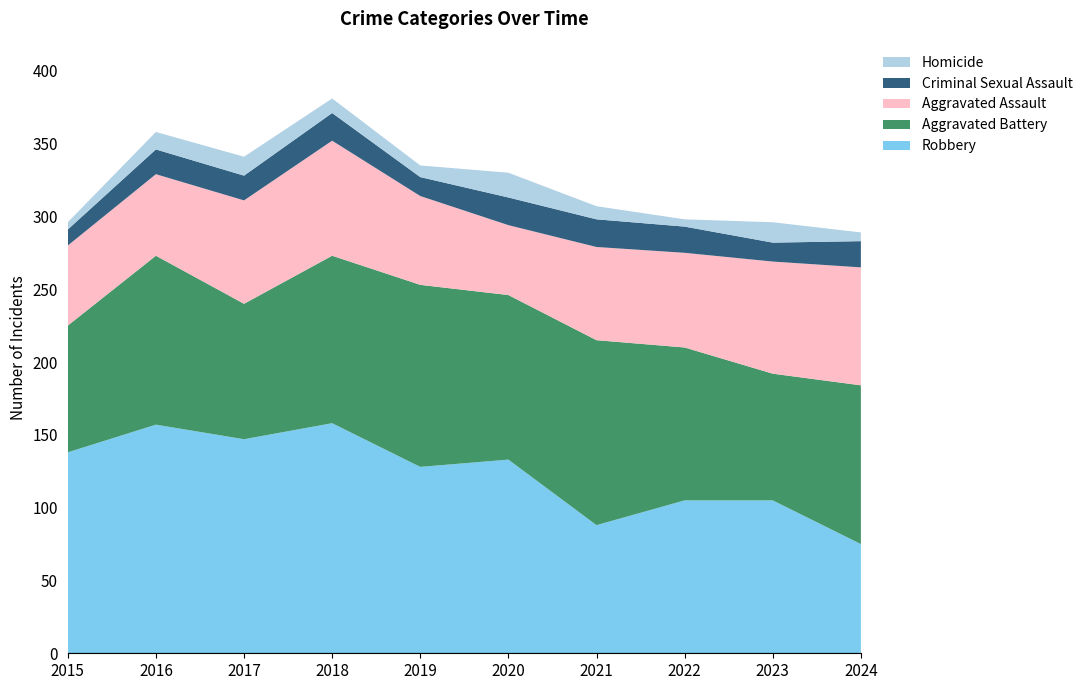

Reading right to left, transcribe all the data shown in this chart.

Robbery: 2024=75	2023=105	2022=105	2021=88	2020=133	2019=128	2018=158	2017=147	2016=157	2015=138
Aggravated Battery: 2024=109	2023=87	2022=105	2021=127	2020=113	2019=125	2018=115	2017=93	2016=116	2015=87
Aggravated Assault: 2024=81	2023=77	2022=65	2021=64	2020=48	2019=61	2018=79	2017=71	2016=56	2015=55
Criminal Sexual Assault: 2024=18	2023=13	2022=18	2021=19	2020=19	2019=13	2018=19	2017=17	2016=17	2015=11
Homicide: 2024=6	2023=14	2022=5	2021=9	2020=17	2019=8	2018=10	2017=13	2016=12	2015=5